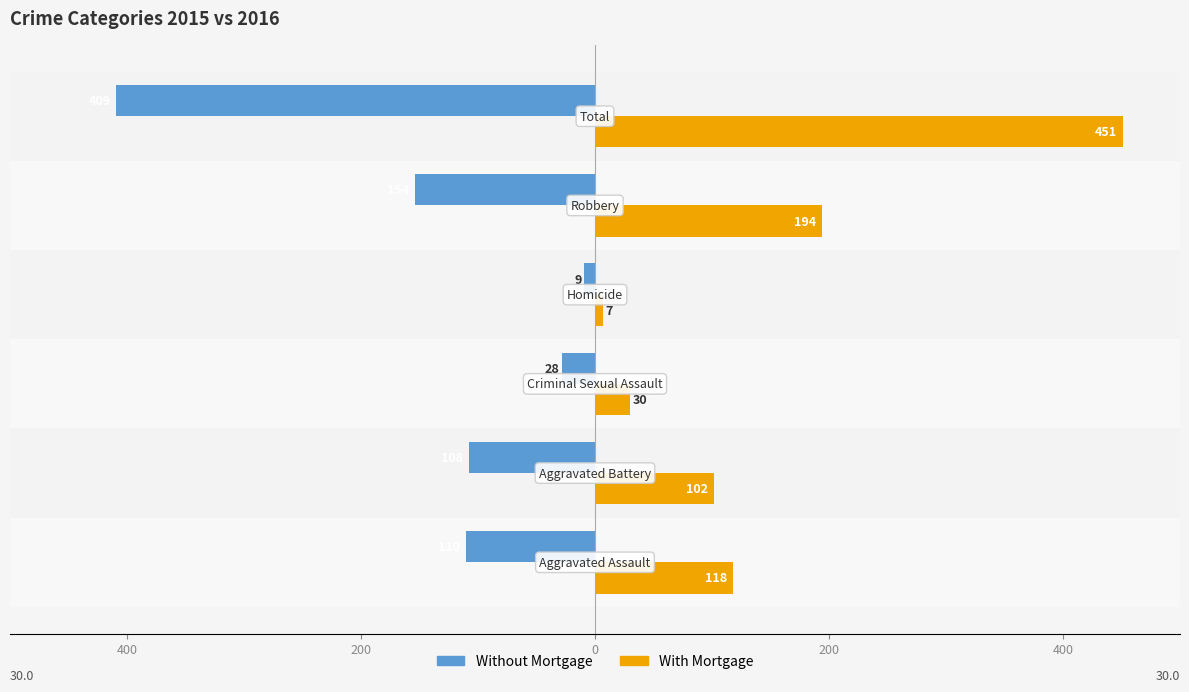

What are all the series names shown in the legend?

Without Mortgage, With Mortgage